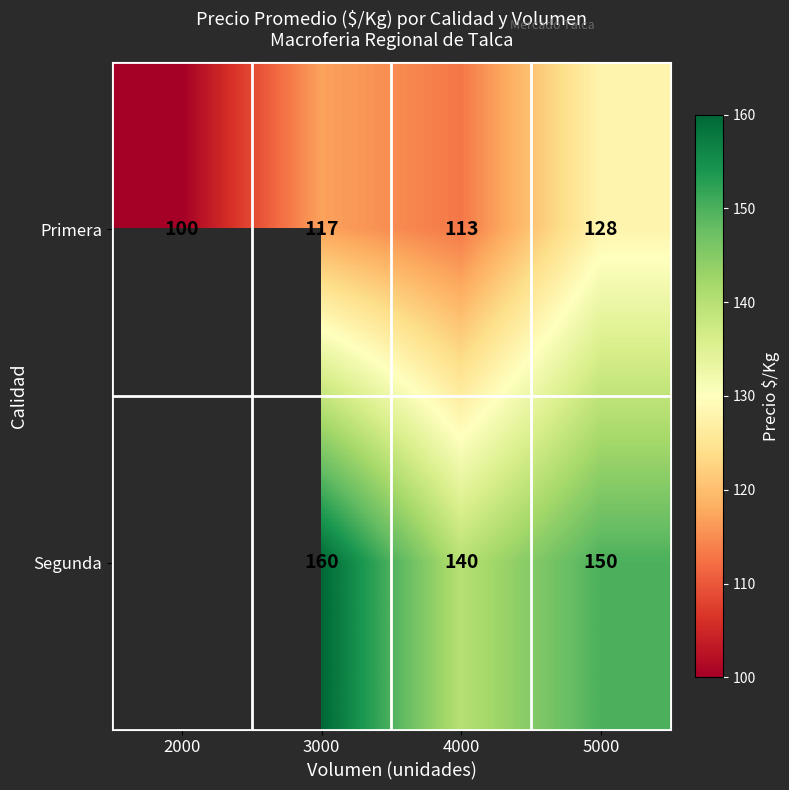

What is the sum of the Segunda values at 4000 and 5000?

290